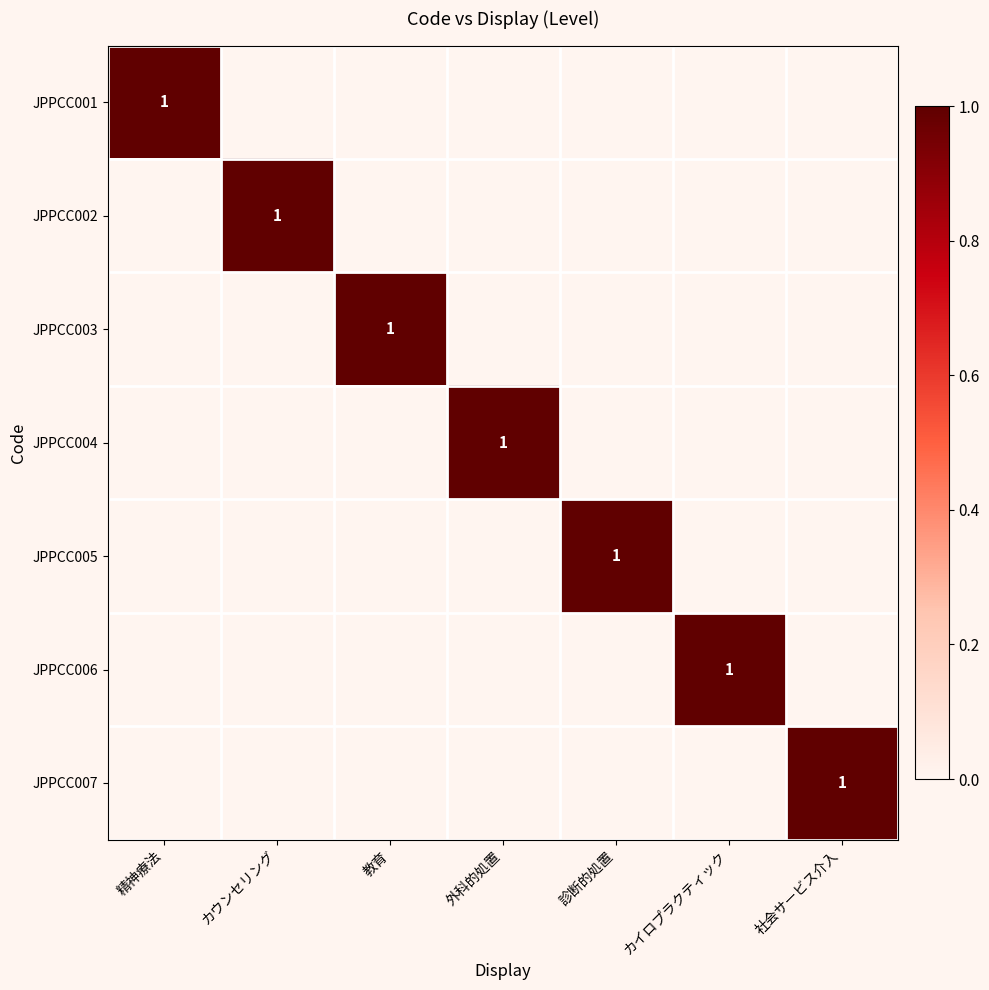

What is the sum of all JPPCC007 values?

1